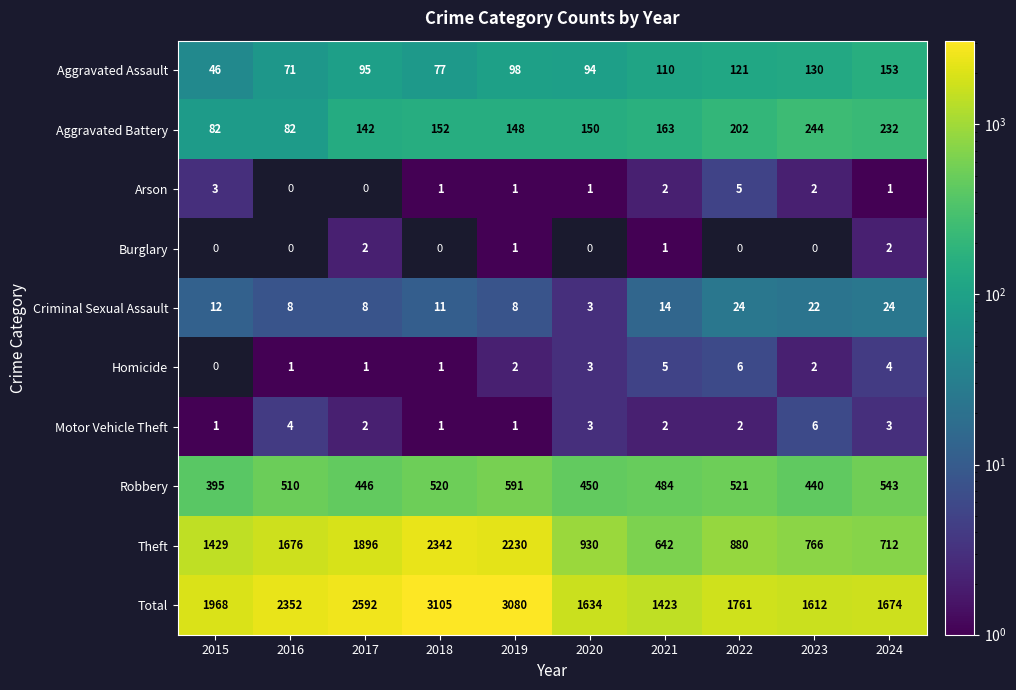

What is the spread (max minus min) of values at 2022?

1759.0